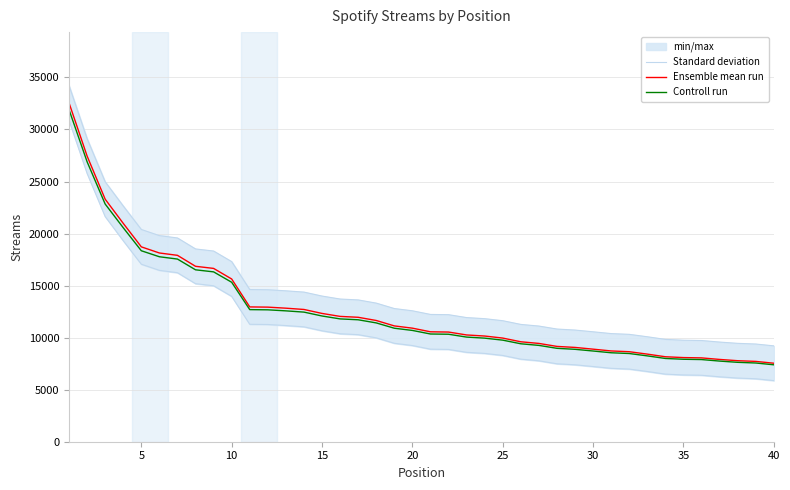

True or false: Controll run has more than 2 points higher than both neighbors.

False